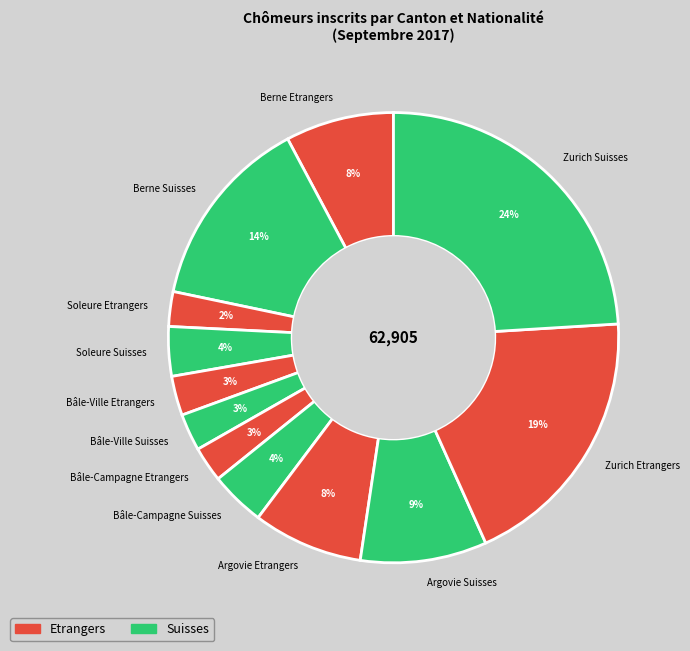

Does any single category account for the majority?

No